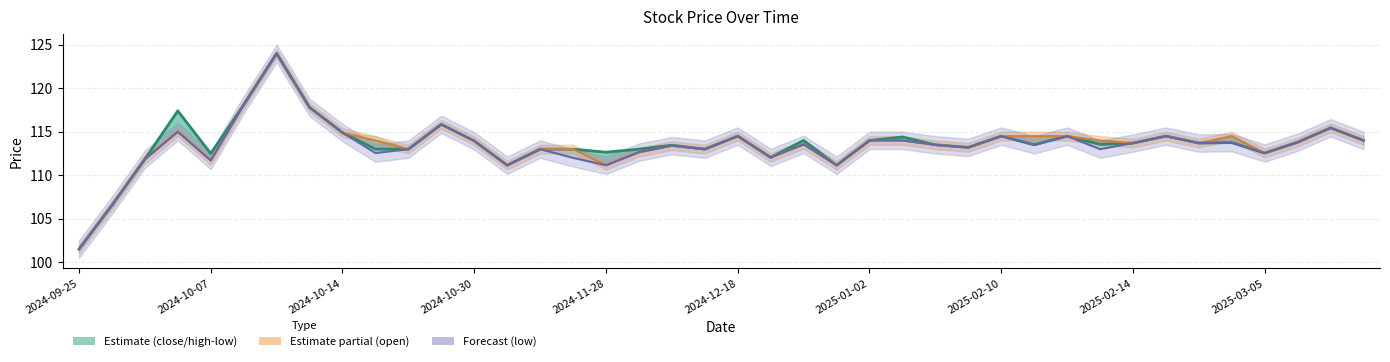

What is the average value of the close series?

113.6